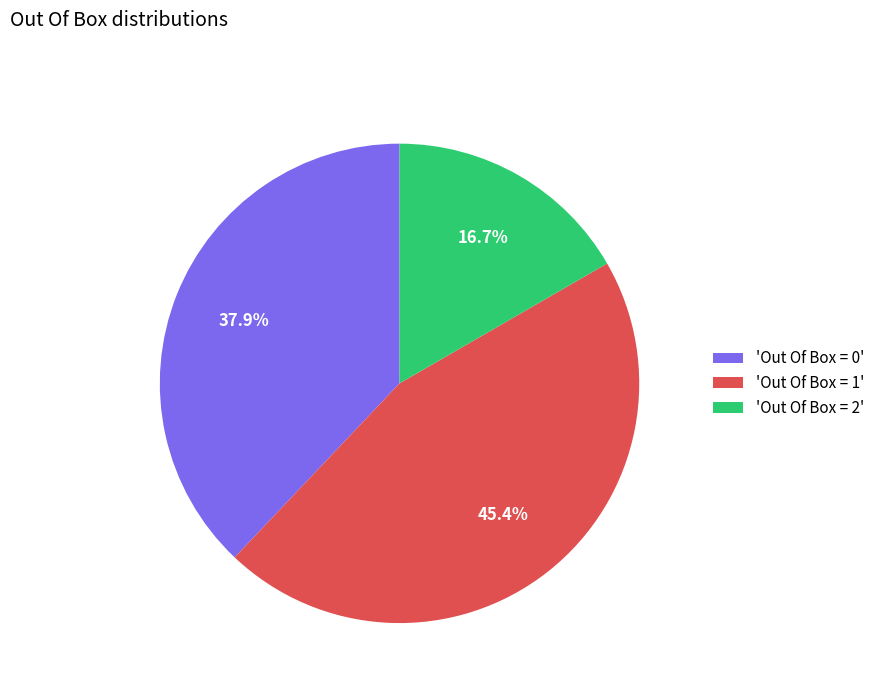

Rank the categories by value from lowest to highest.

'Out Of Box = 2', 'Out Of Box = 0', 'Out Of Box = 1'